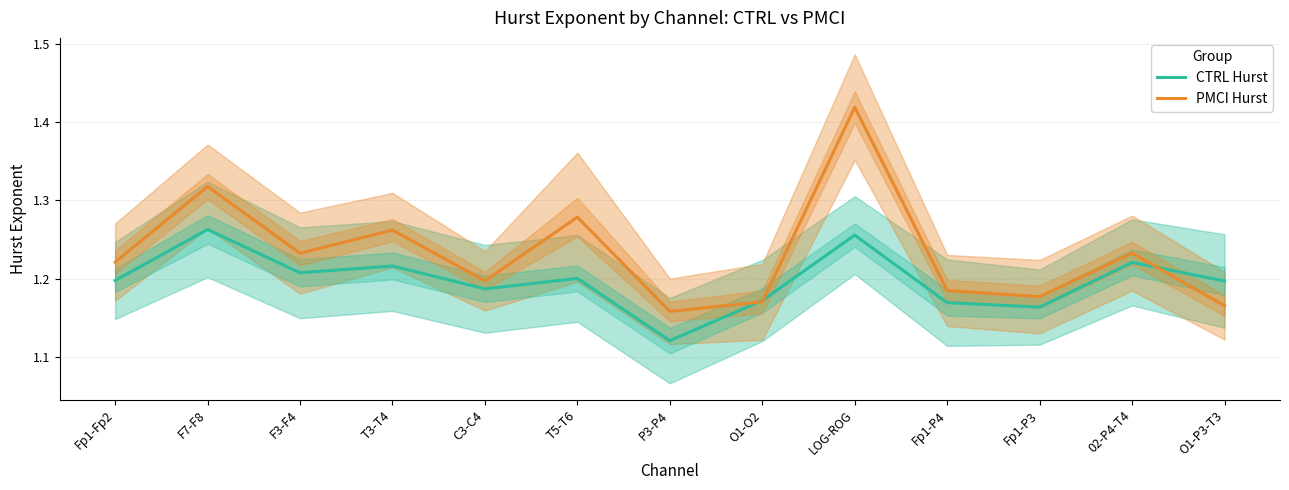

Which category has the lowest value in the PMCI Hurst series?

P3-P4